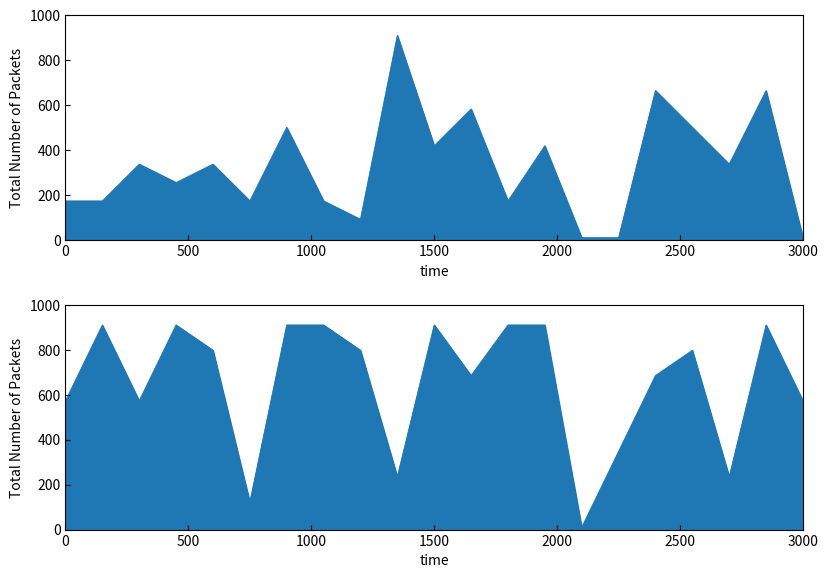

Does the chart display data point markers on the line(s)?

No